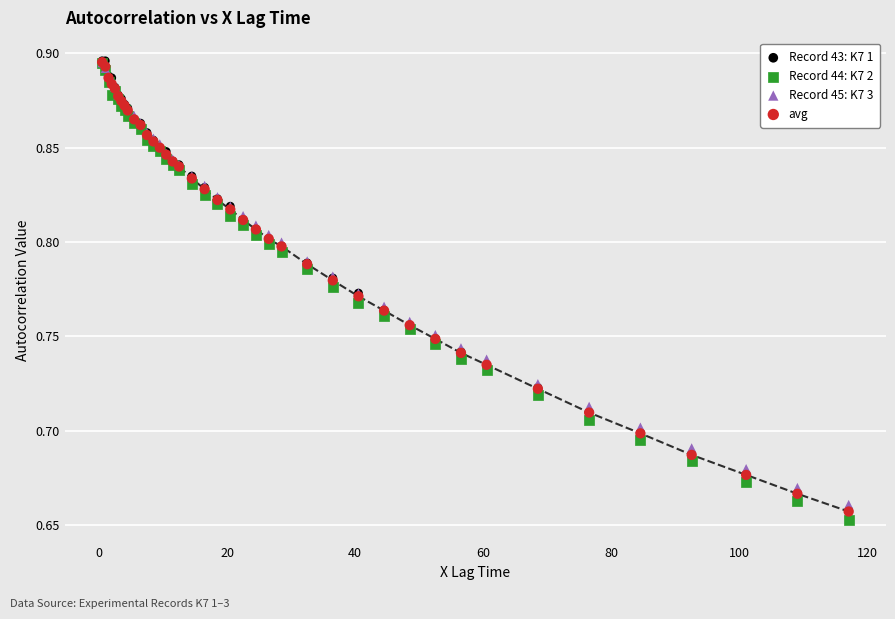

Which series has the largest Y range (max minus min)?

Record 44: K7 2